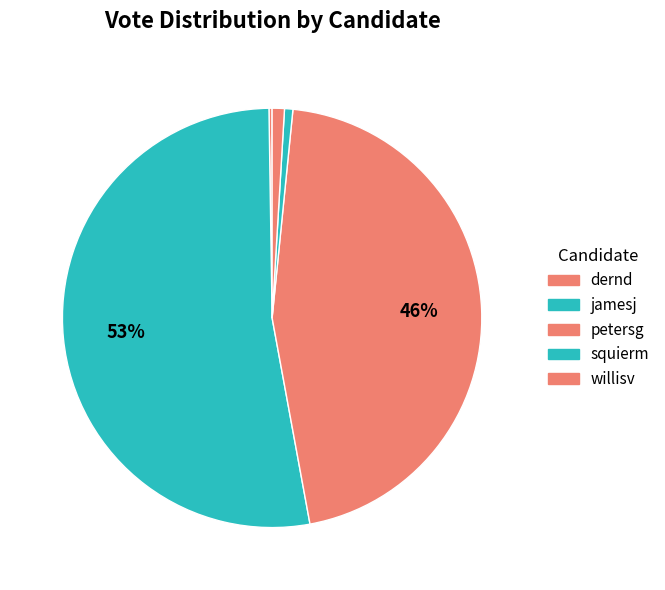

Is it true that petersg is 57% of the pie?

False